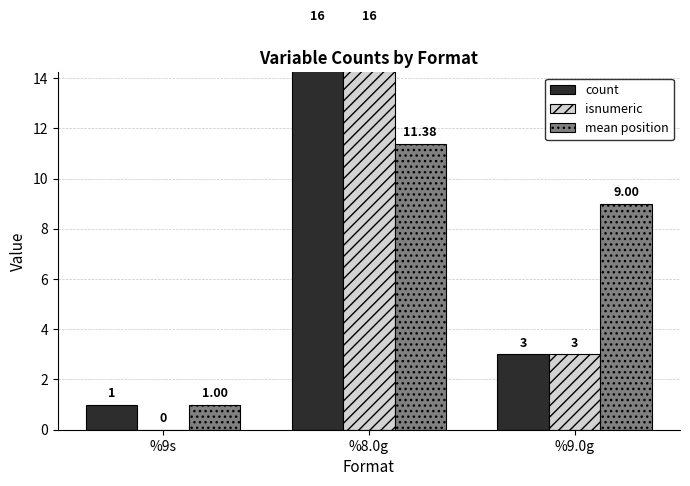

List the series in order of their peak value, highest first.

count, isnumeric, mean position